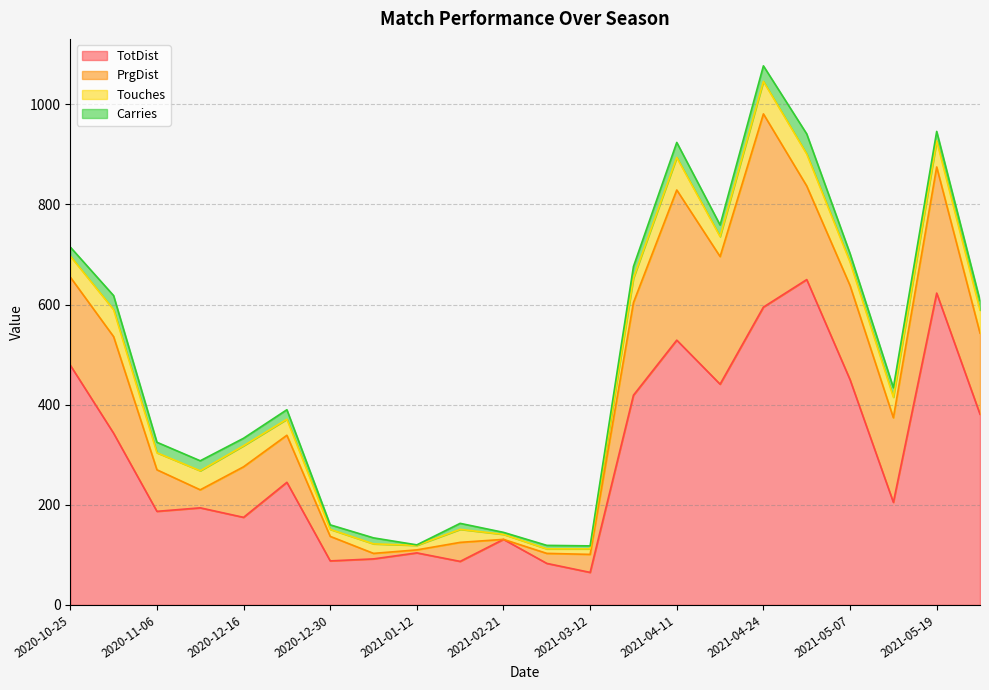

What is the label of the 16th point from the right?

2020-12-30